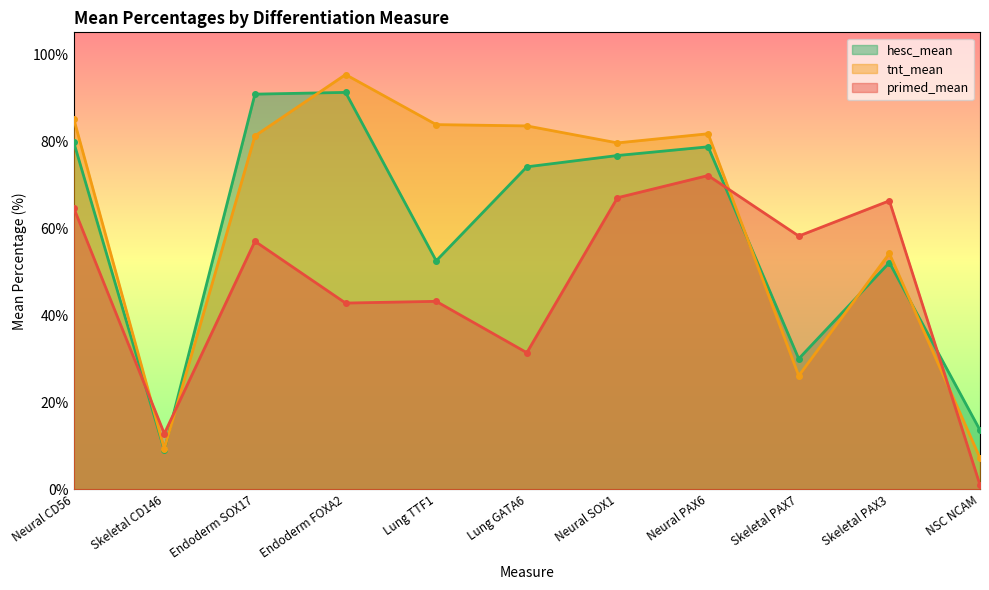

What position from the left is NSC NCAM?

11